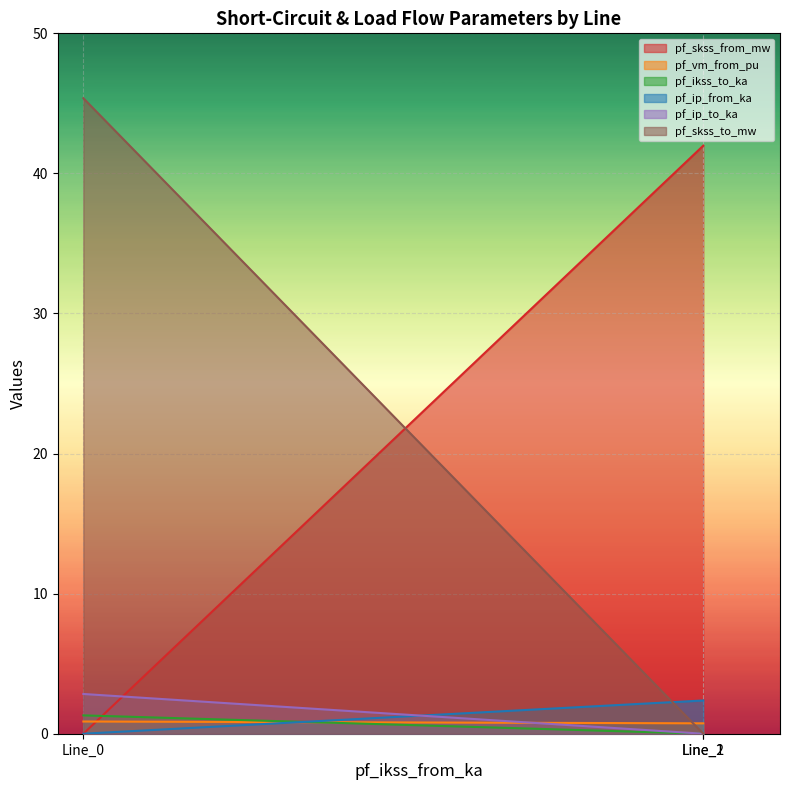

Reading left to right, transcribe all the data shown in this chart.

pf_skss_from_mw: 2.8	0.0	0.0
pf_vm_from_pu: 45.4	0.0	0.0
pf_ikss_to_ka: 1.3	0.0	0.0
pf_ip_from_ka: 0.0	42.0	42.0
pf_ip_to_ka: 0.9	0.7	0.7
pf_skss_to_mw: 0.0	2.4	2.4